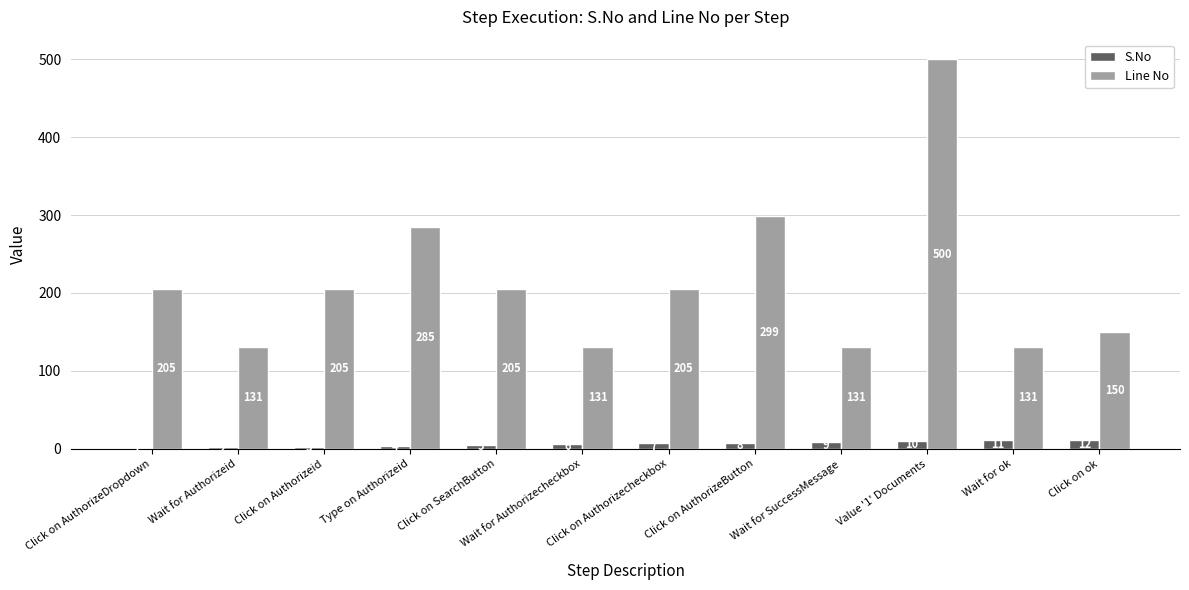

The Line No series shows 102 at Click on SearchButton. True or false?

False